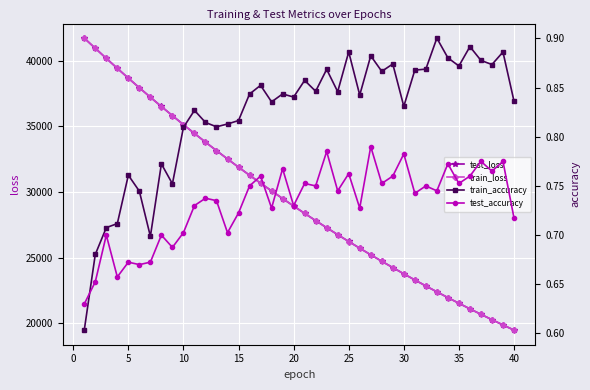

True or false: test_loss and train_loss cross at least once.

False